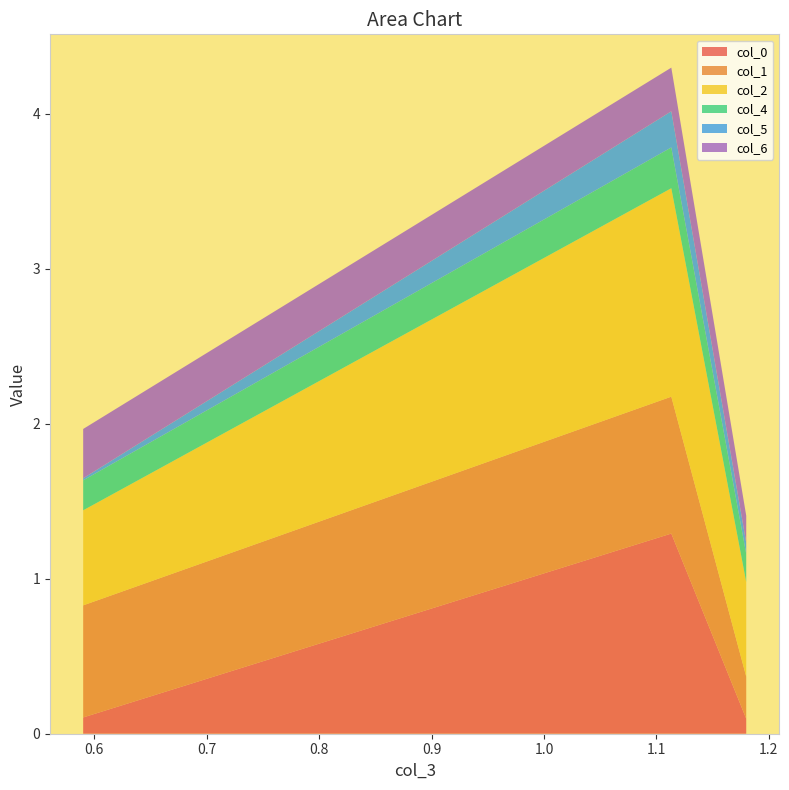

Reading right to left, what are all the values shown in this chart?

col_0: 1.18=0.1	1.11333=1.3	0.59=0.1
col_1: 1.18=0.3	1.11333=0.9	0.59=0.7
col_2: 1.18=0.6	1.11333=1.3	0.59=0.6
col_4: 1.18=0.2	1.11333=0.3	0.59=0.2
col_5: 1.18=0.1	1.11333=0.2	0.59=0.0
col_6: 1.18=0.2	1.11333=0.3	0.59=0.3